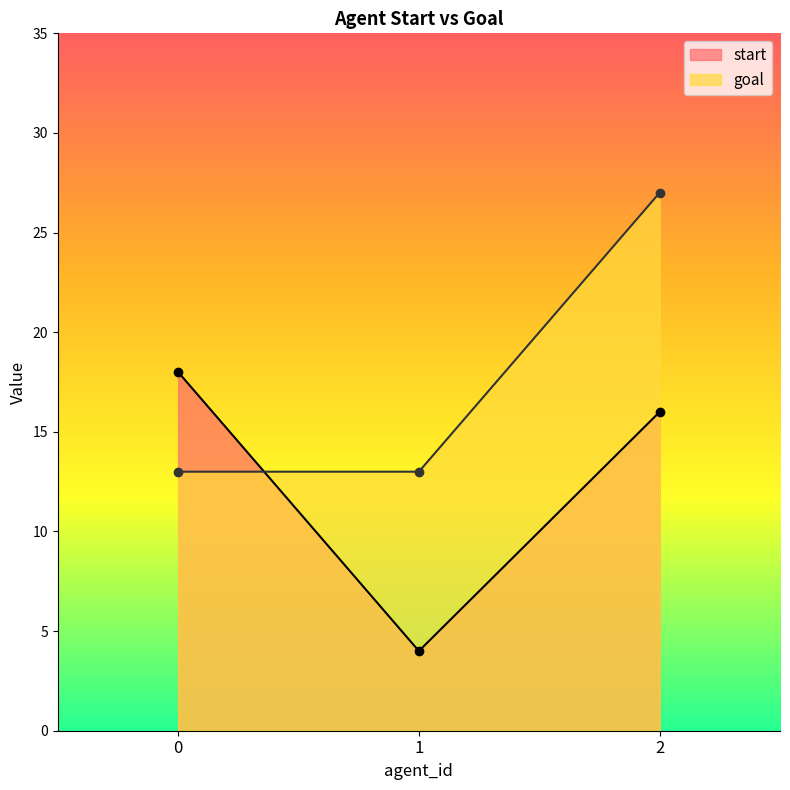

List the labels in order of goal value, smallest first.

0, 1, 2